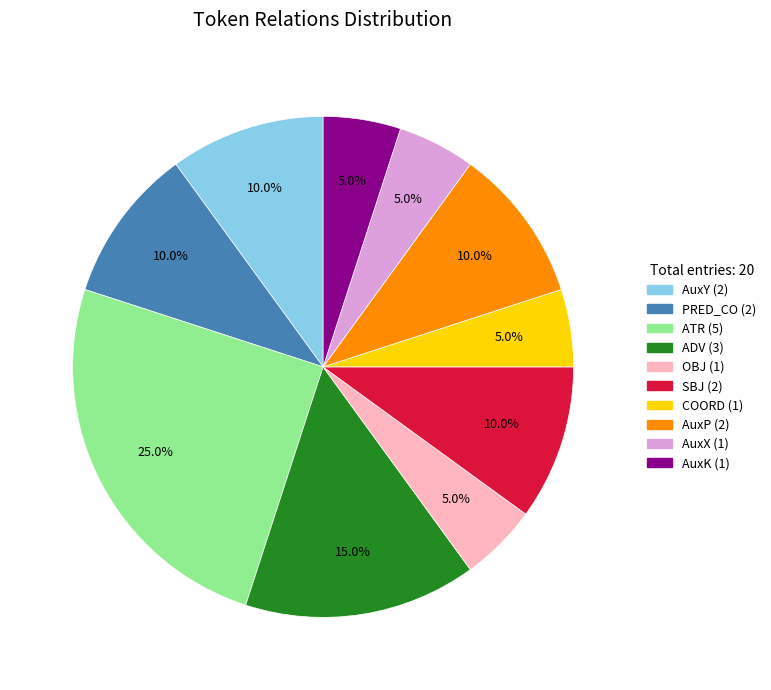

Does any single category account for the majority?

No